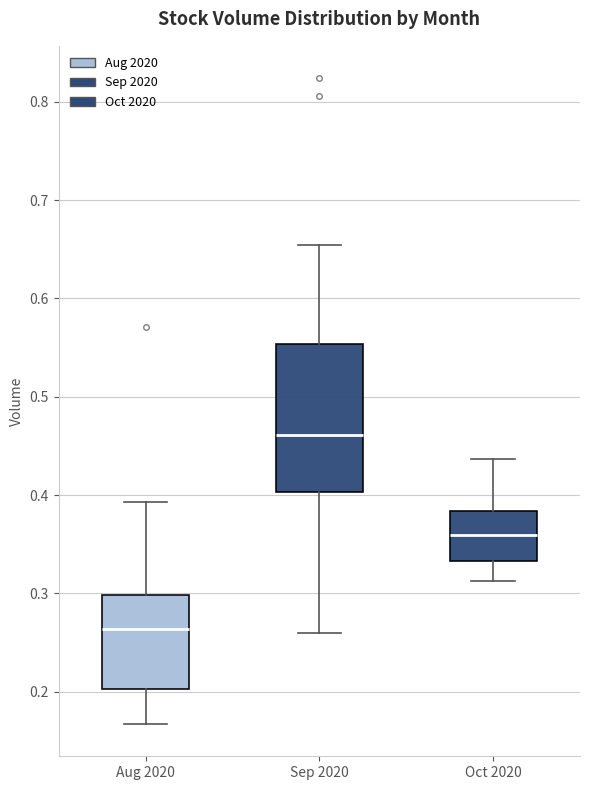

Where does the median line of the box for Oct 2020 sit on the y-axis? The values are not printed on the chart, so give them approximately, as read against the axis.

0.36